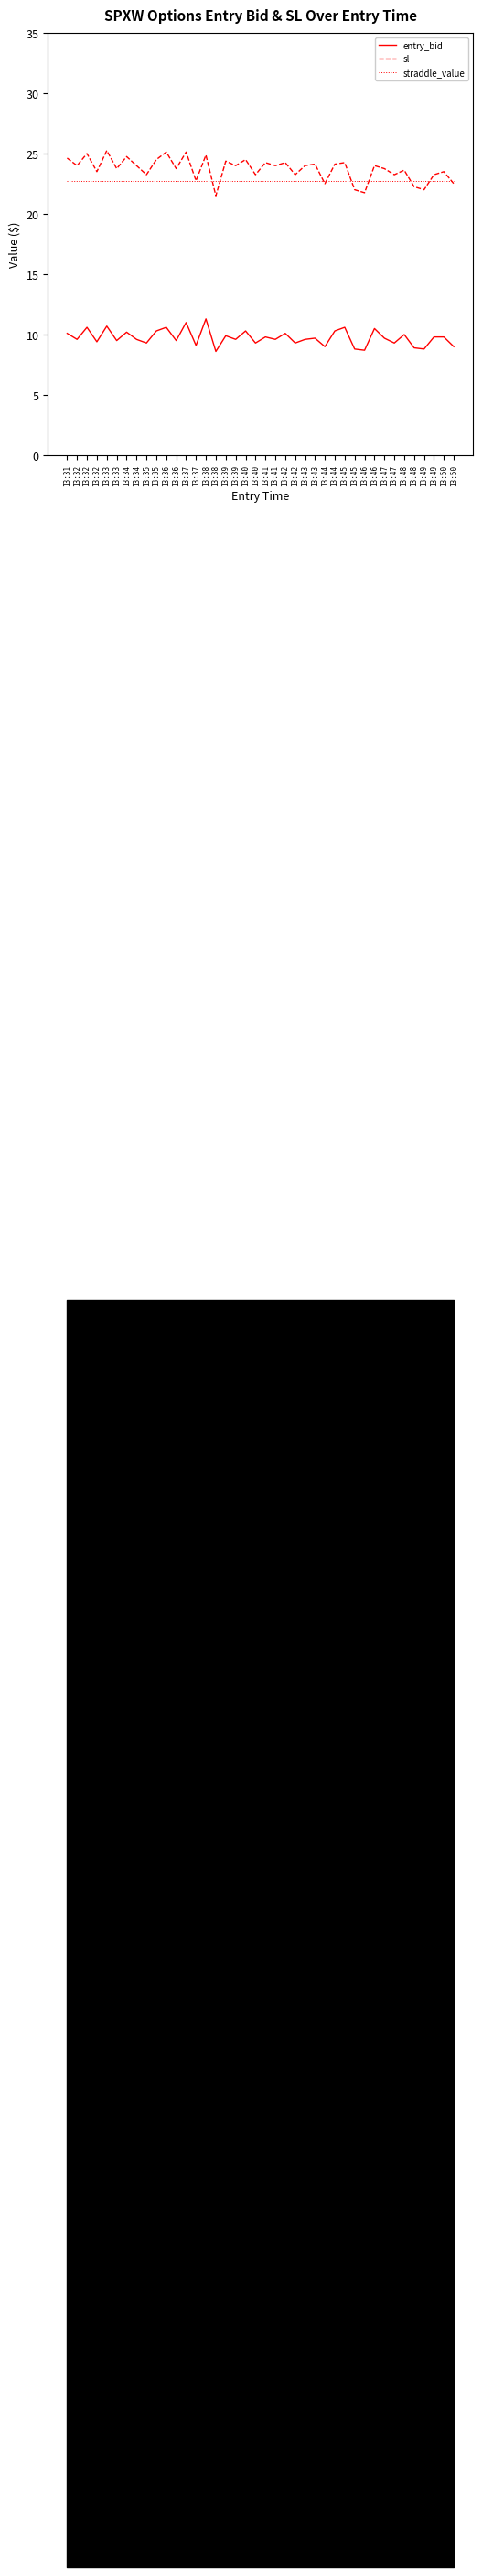

Which series has the largest range (max minus min)?

sl